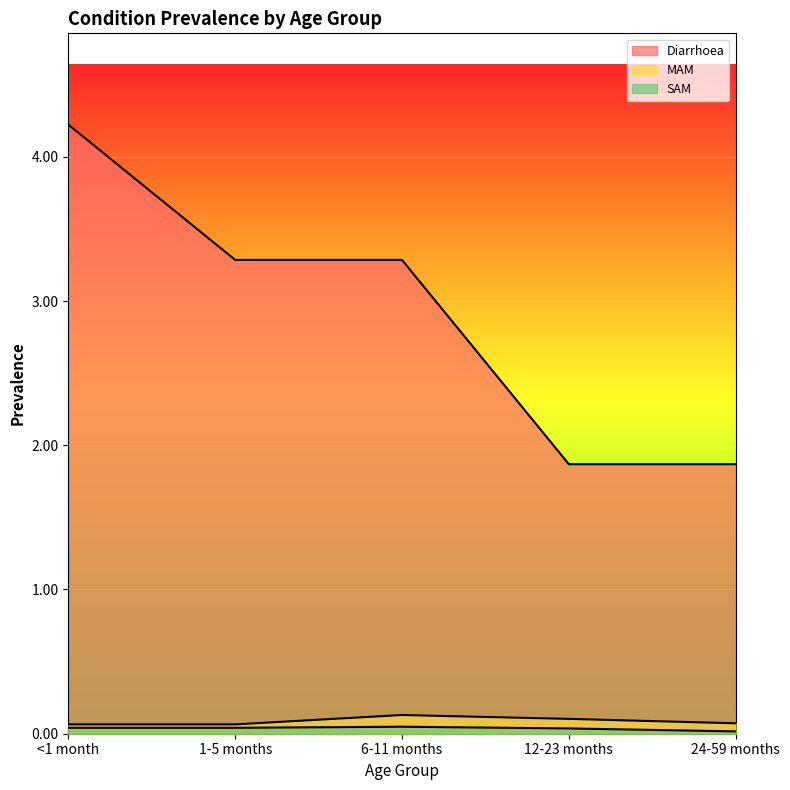

What is the difference between the maximum and minimum values in the MAM series?

0.1